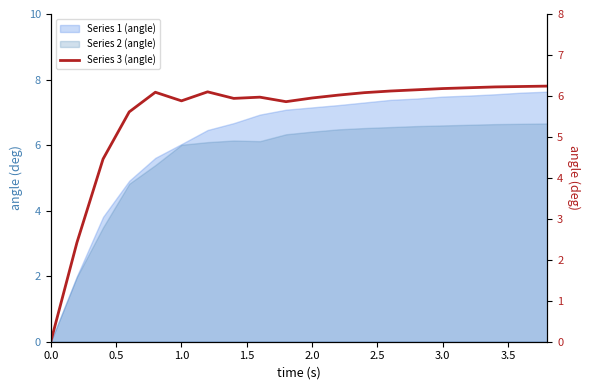

How many lines are shown in the chart?

1